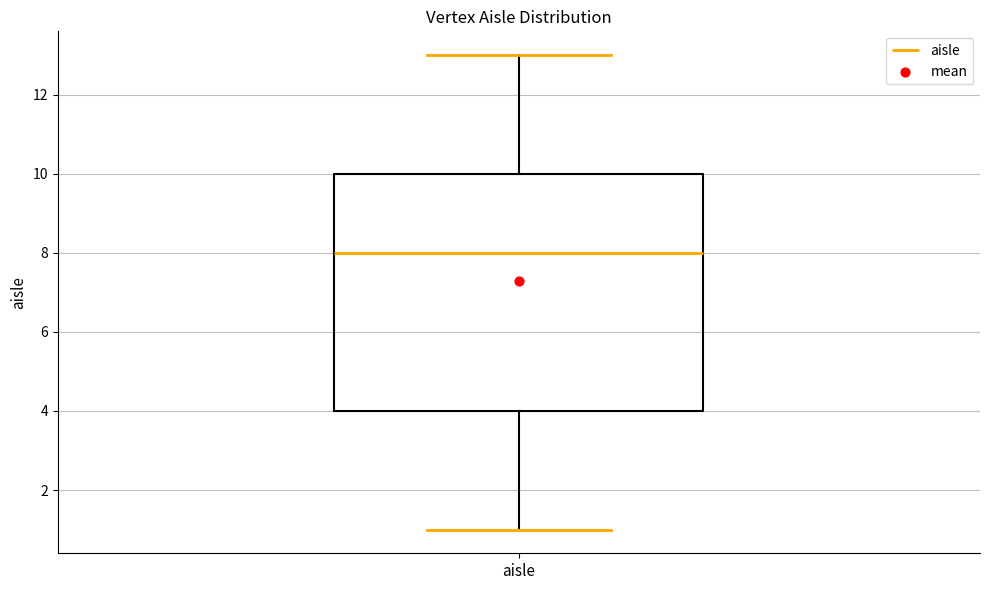

Transcribe this box plot: give where the median line is, the range the box spans, and where the two whiskers end, as read against the y-axis. The values are not printed on the chart, so give them approximately, as read against the axis.

median 8, box 4 to 10, whiskers 1 to 13